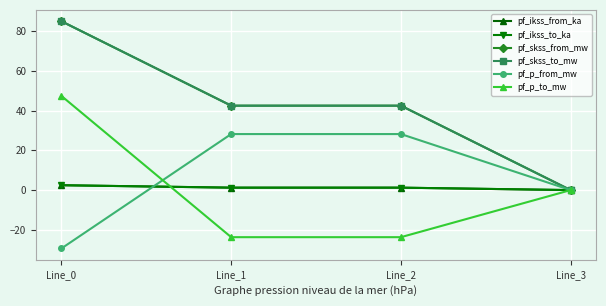

Does the chart display data point markers on the line(s)?

Yes